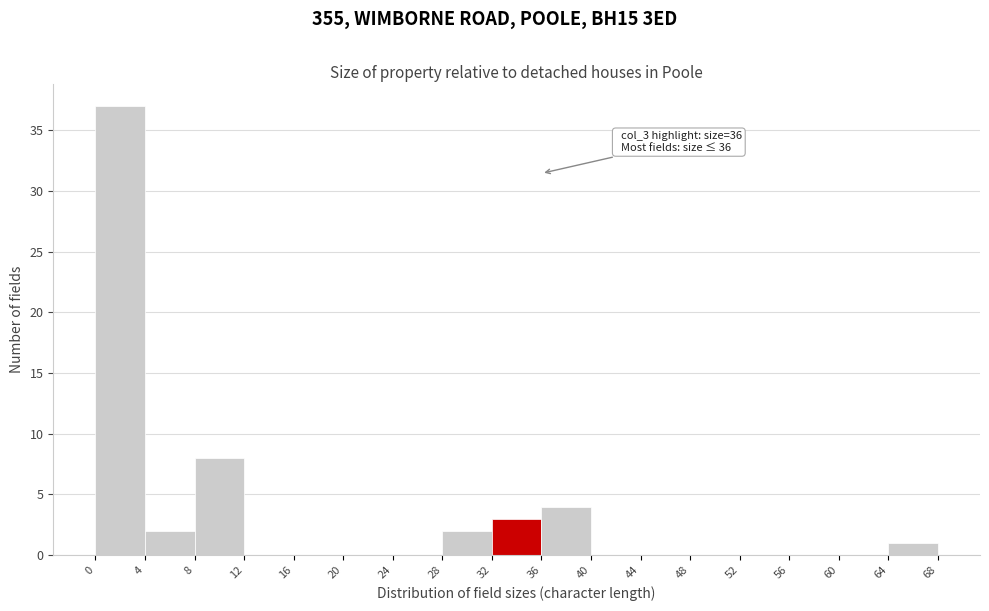

Which range on the x-axis has the tallest bar?

0 to 4